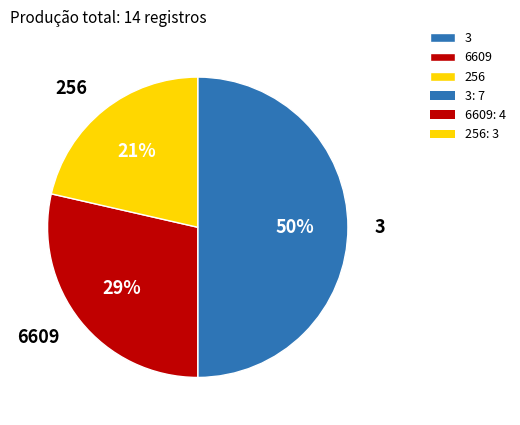

To the nearest percent, what percentage of the pie is 3?

50%